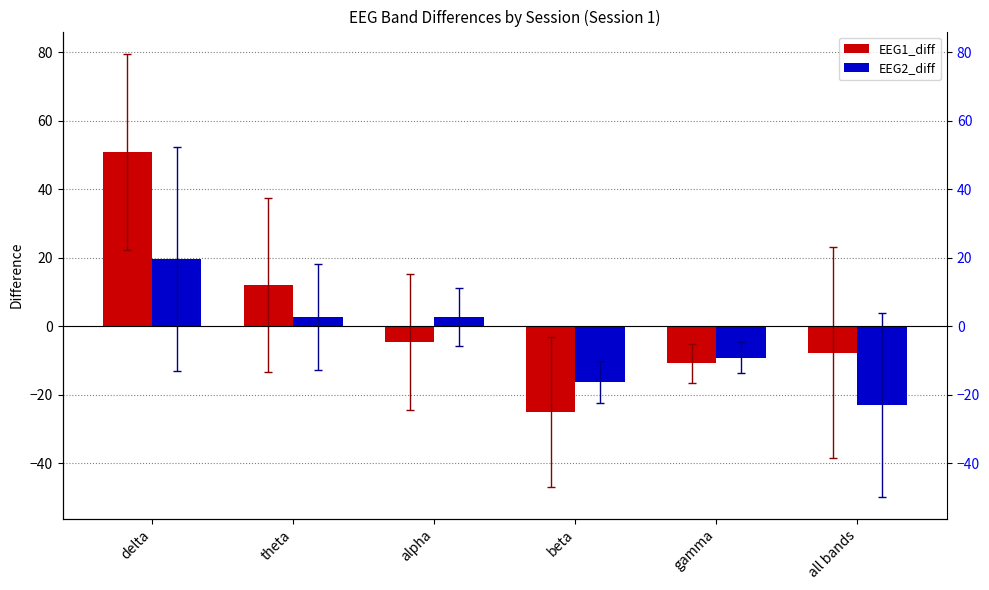

What is the maximum value for EEG2_diff?

19.7